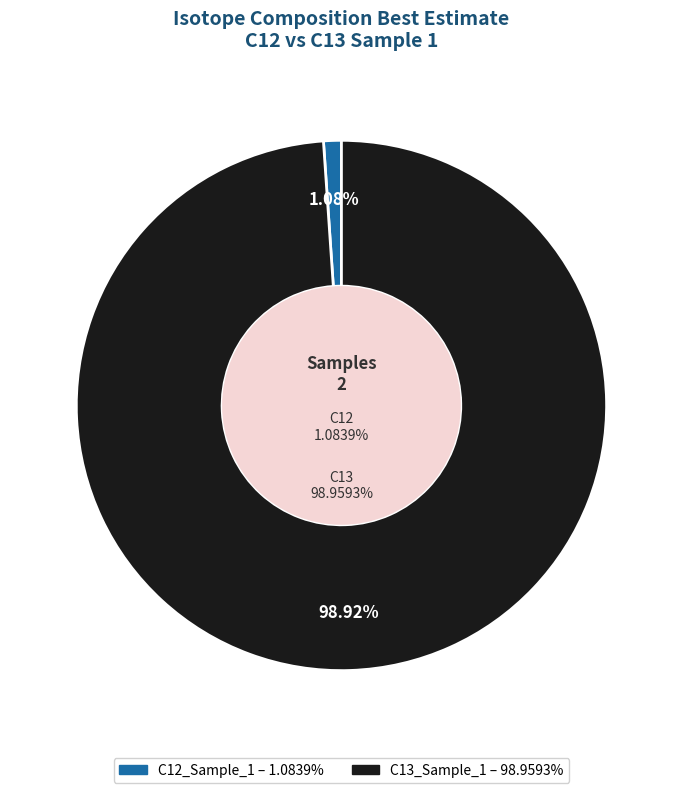

Which slice is the smallest?

C12_Sample_1